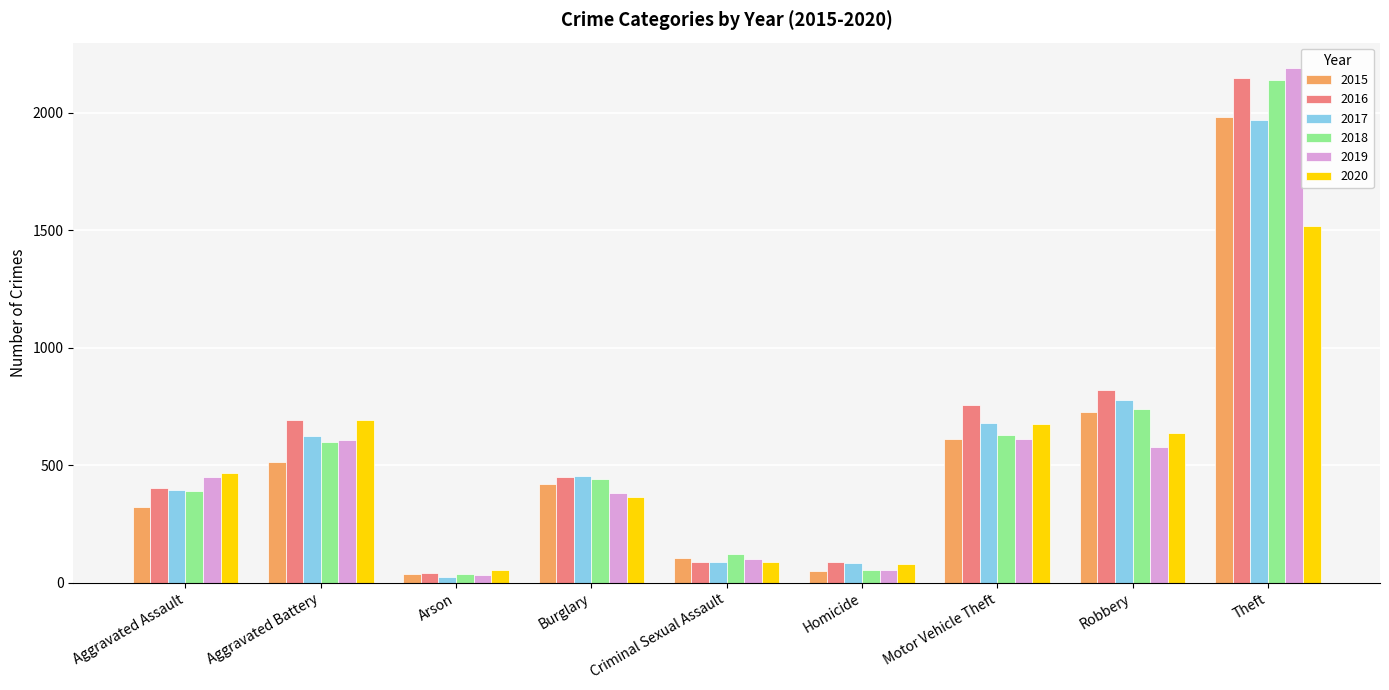

What is the label of the 5th bar from the left?

Criminal Sexual Assault